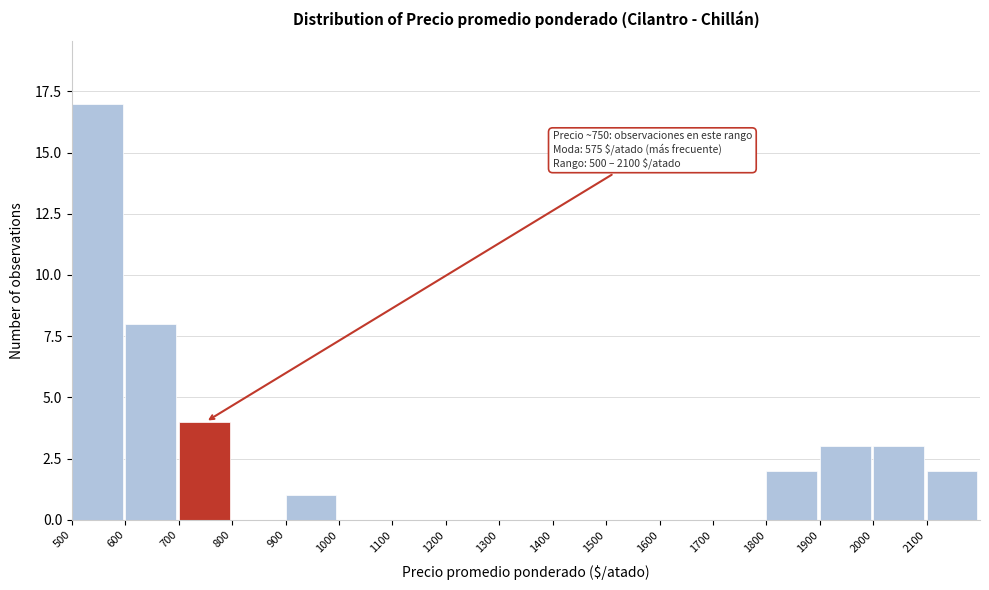

Over which range of the x-axis is the bar tallest?

500 to 600